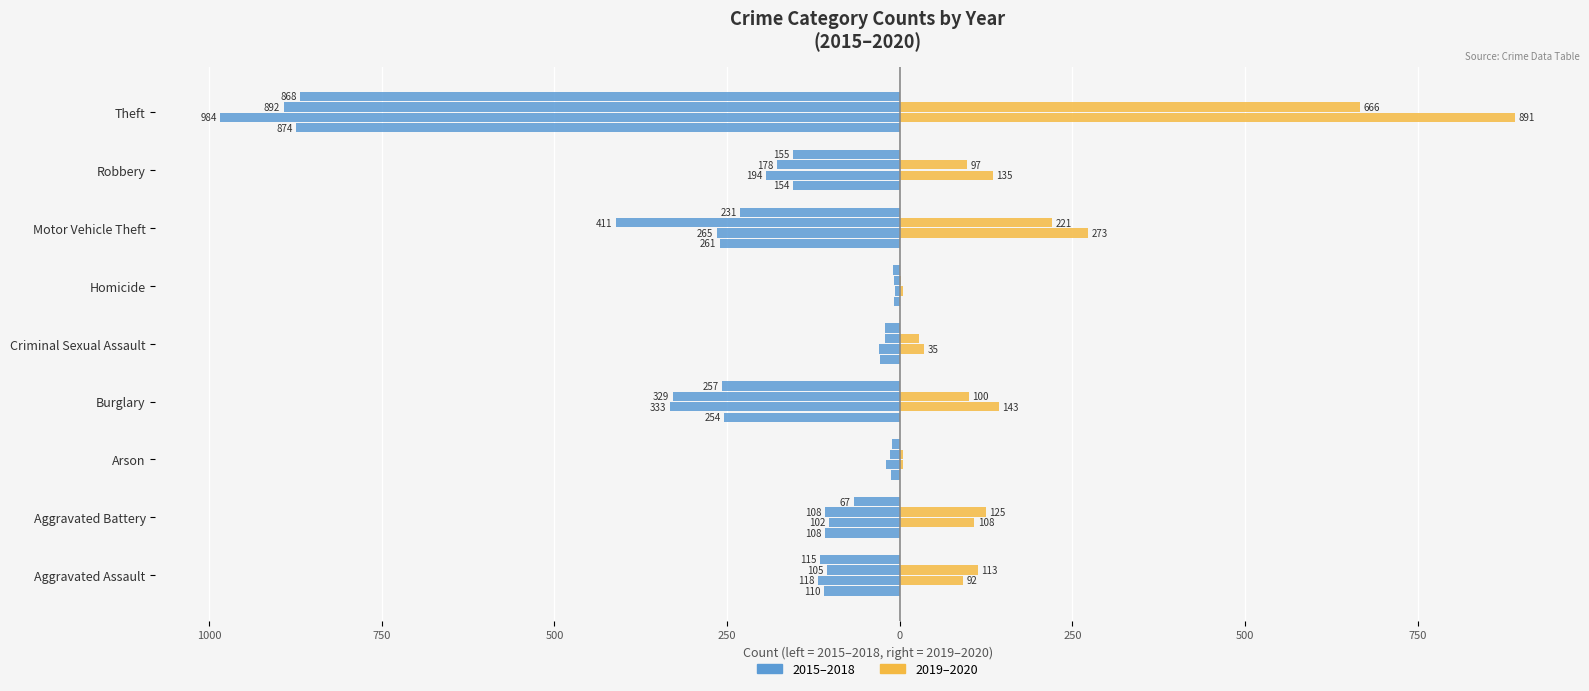

Is the value of 2016 at Theft greater than the value of 2020 at Burglary?

No